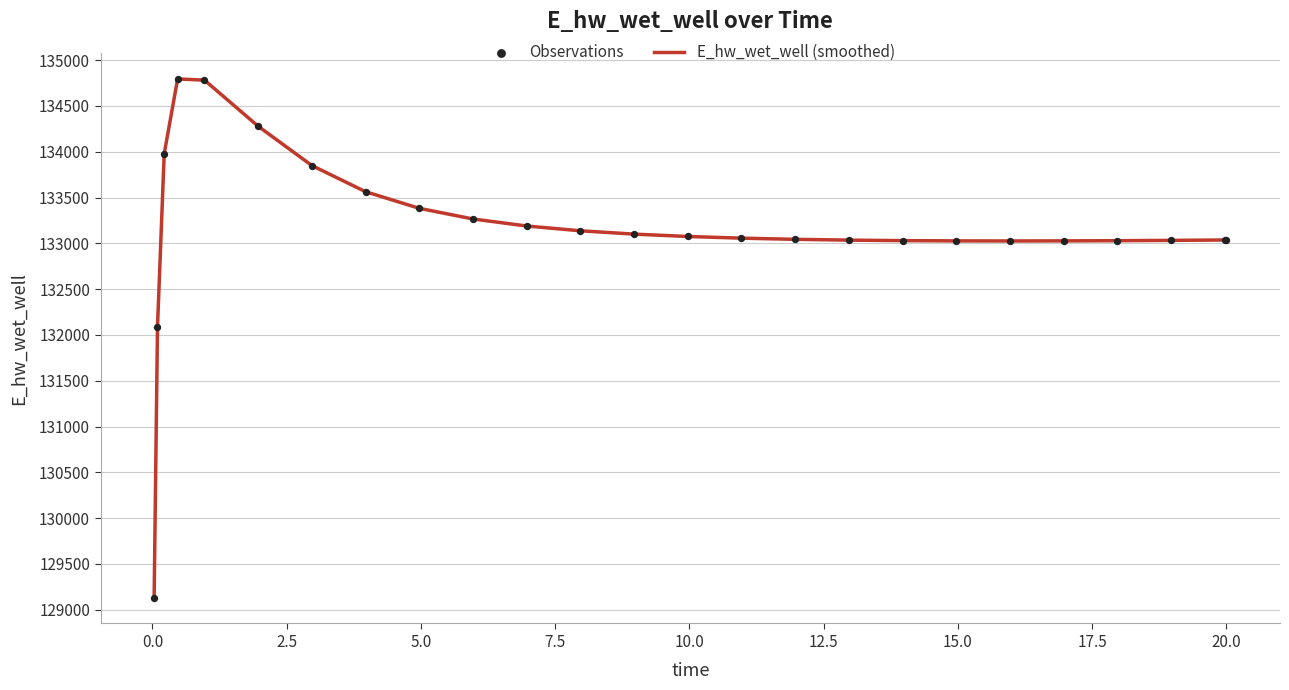

What is the difference between the maximum and minimum values?

5662.6